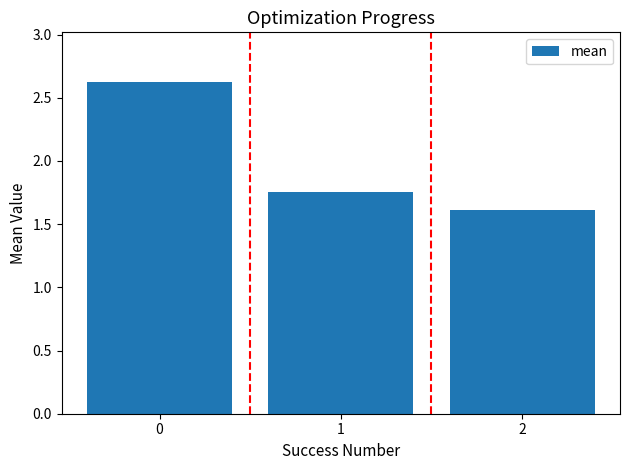

Read the value at 0.

2.6